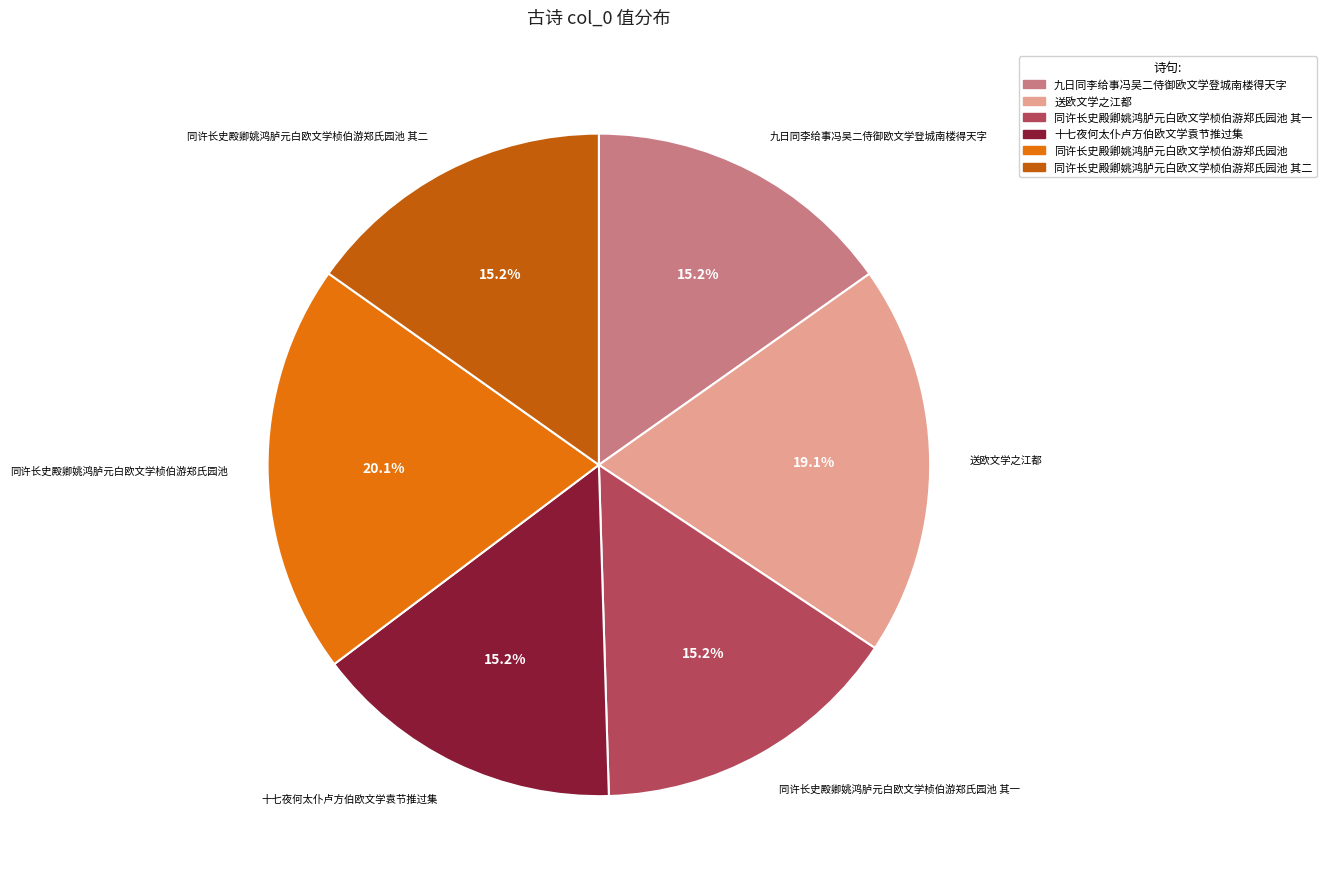

What is the ratio of the value at 同许长史殿卿姚鸿胪元白欧文学桢伯游郑氏园池 其二 to the value at 十七夜何太仆卢方伯欧文学袁节推过集?

1.0